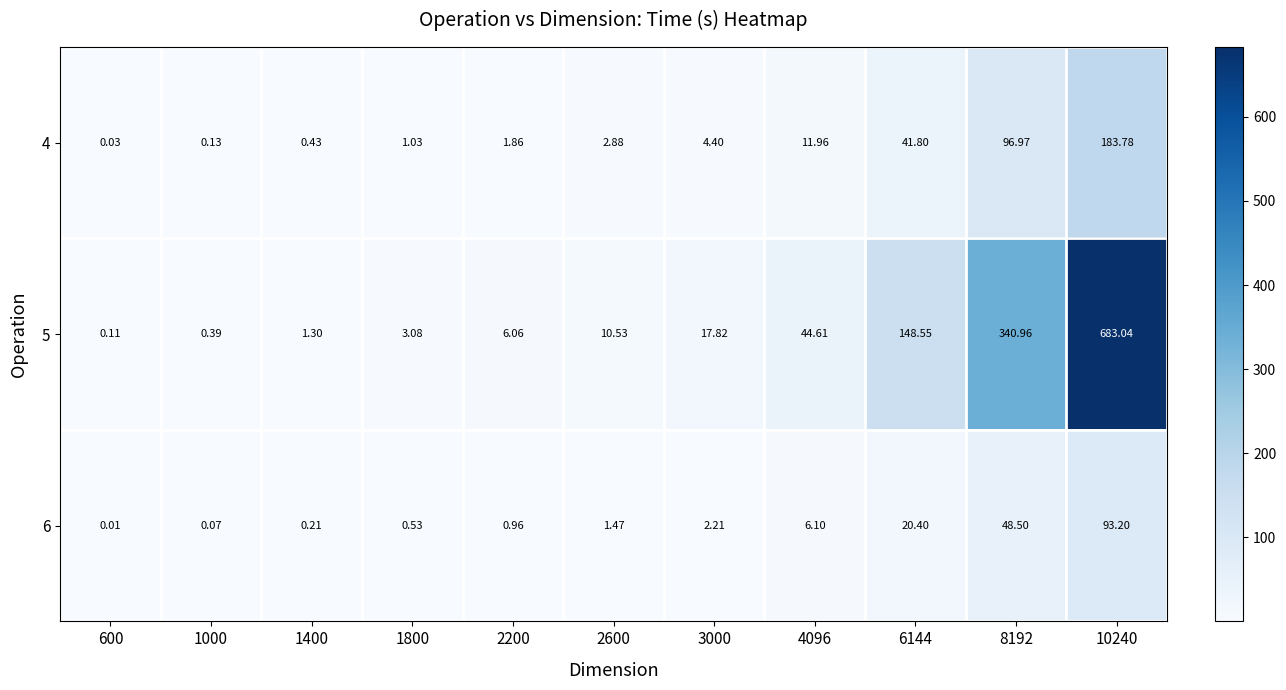

Reading left to right, what are all the values shown in this chart?

4: 600=0.0	1000=0.1	1400=0.4	1800=1.0	2200=1.9	2600=2.9	3000=4.4	4096=12.0	6144=41.8	8192=97.0	10240=183.8
5: 600=0.1	1000=0.4	1400=1.3	1800=3.1	2200=6.1	2600=10.5	3000=17.8	4096=44.6	6144=148.6	8192=341.0	10240=683.0
6: 600=0.0	1000=0.1	1400=0.2	1800=0.5	2200=1.0	2600=1.5	3000=2.2	4096=6.1	6144=20.4	8192=48.5	10240=93.2